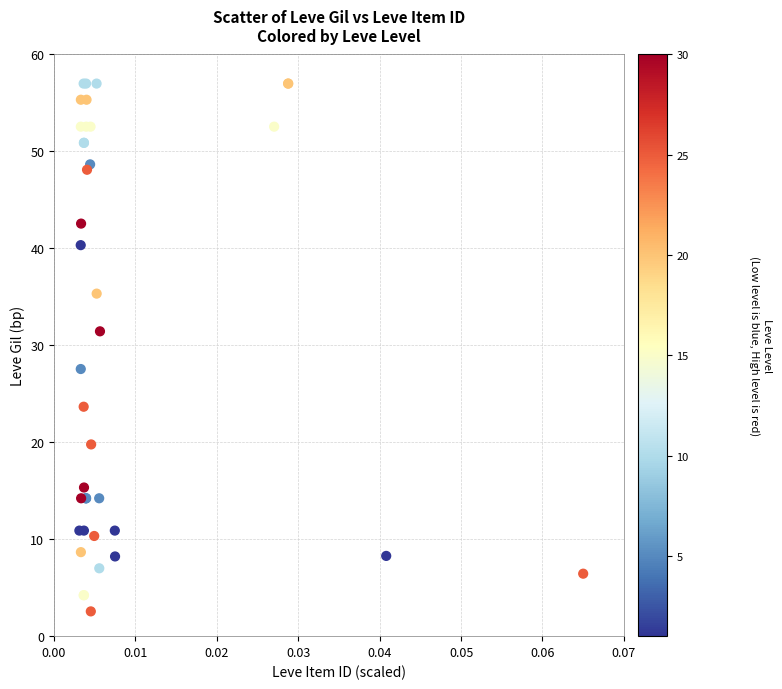

What Y value in the scatter plot is closest to 29?

27.6